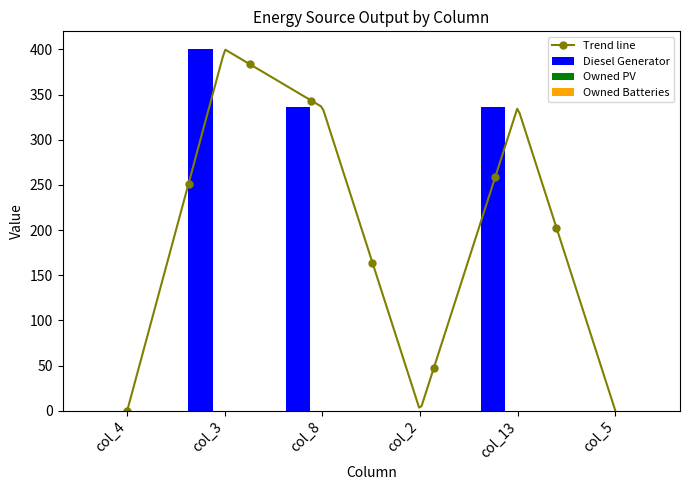

Between col_8 and col_13, which series saw the biggest shift?

Diesel Generator